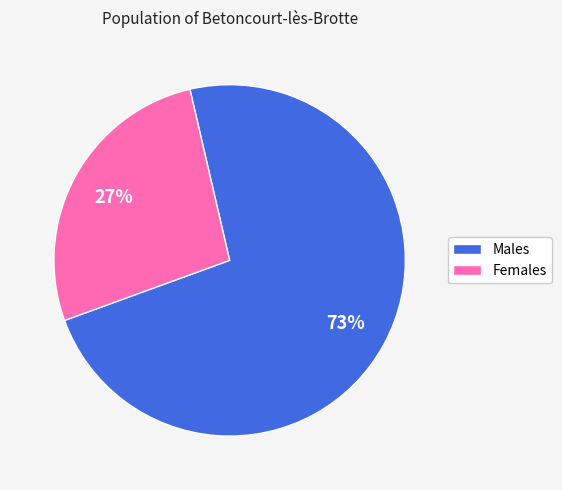

Is there any slice that represents more than half of the pie?

Yes